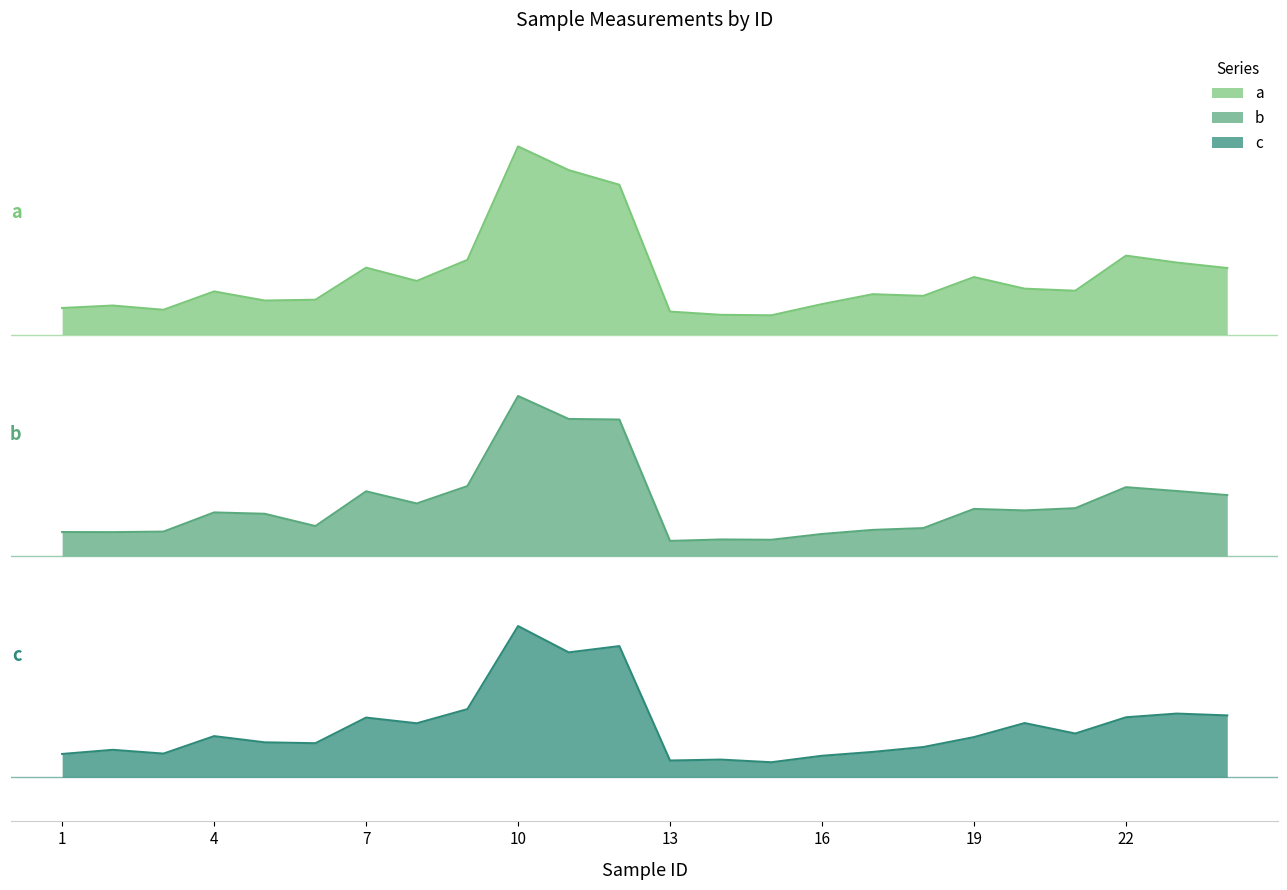

True or false: b and c cross at least once.

False